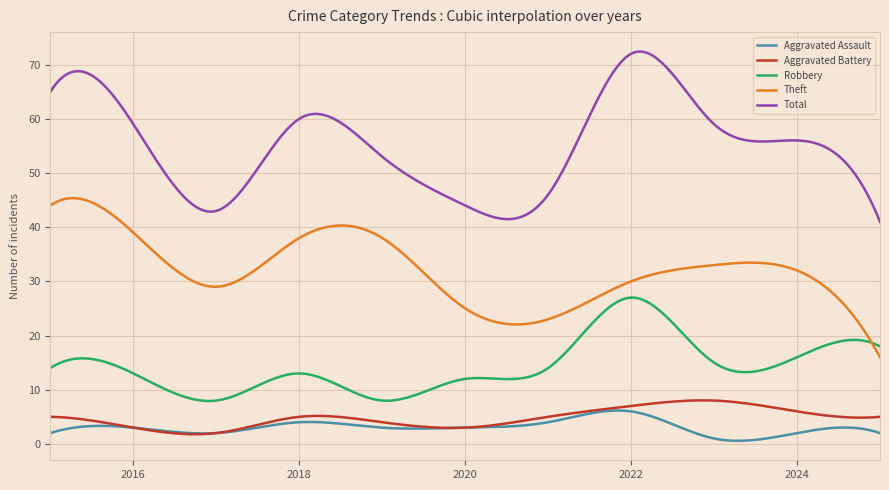

Which series has the largest total across all categories?

Total